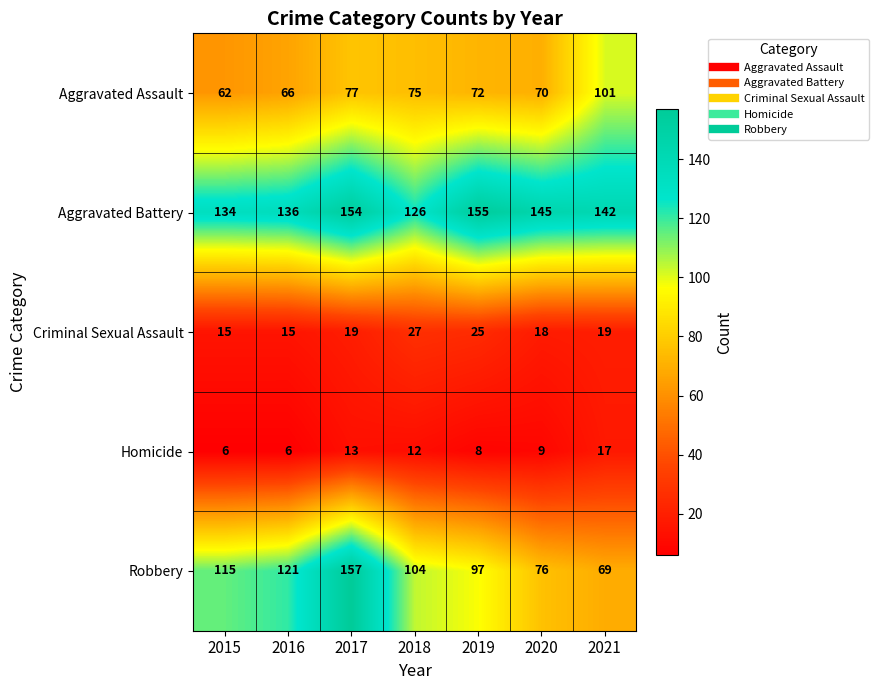

At how many categories does at least one series exceed 127?

6